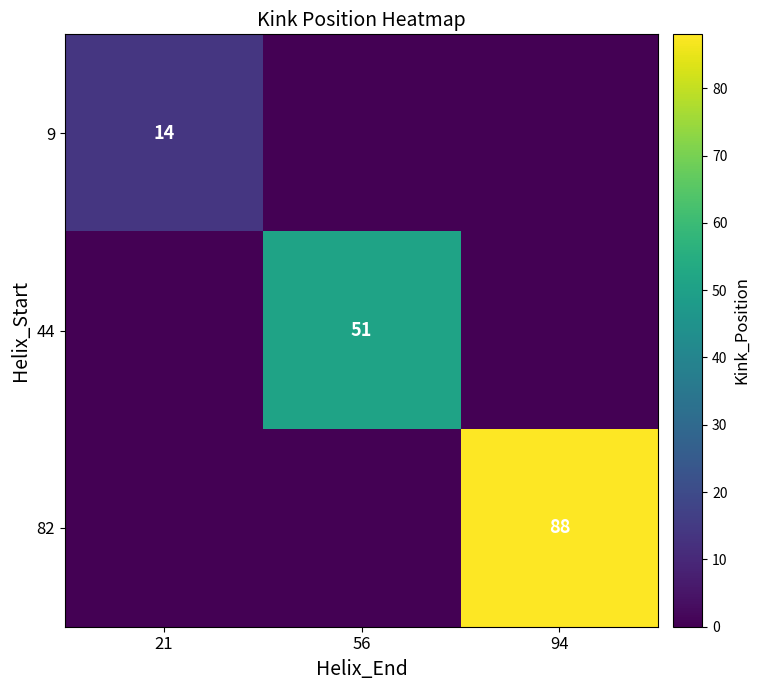

The value of 44 at 56 is 78. True or false?

False